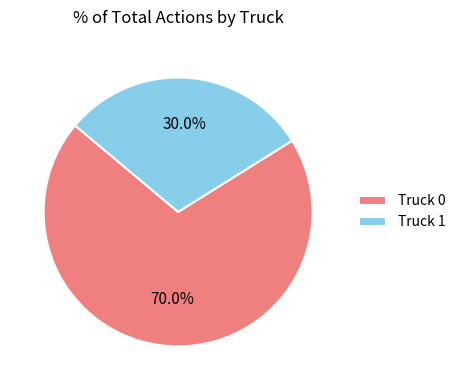

What percentage is the Truck 1 slice, to the nearest percent?

30%